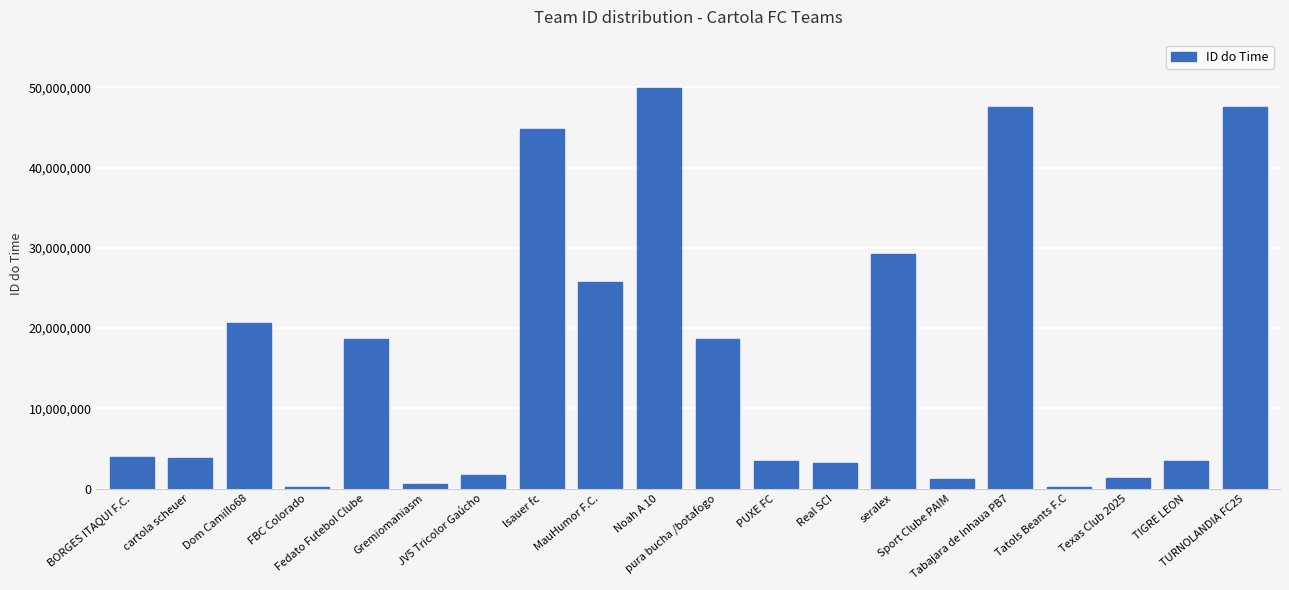

Are the bars grouped side by side (vs. stacked)?

No